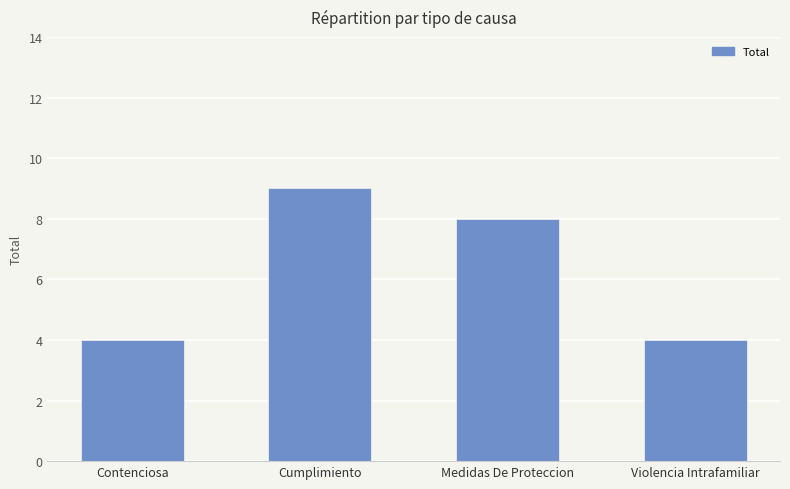

Reading left to right, extract all data points from this chart.

Contenciosa=4	Cumplimiento=9	Medidas De Proteccion=8	Violencia Intrafamiliar=4